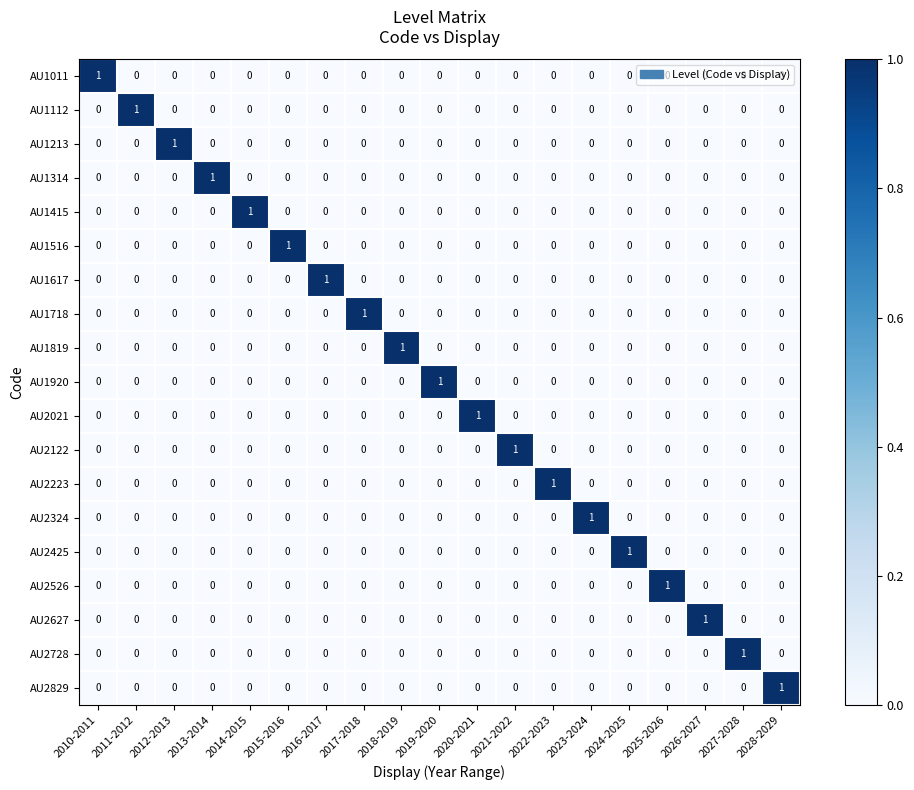

The AU2021 series shows 0 at 2026-2027. True or false?

True